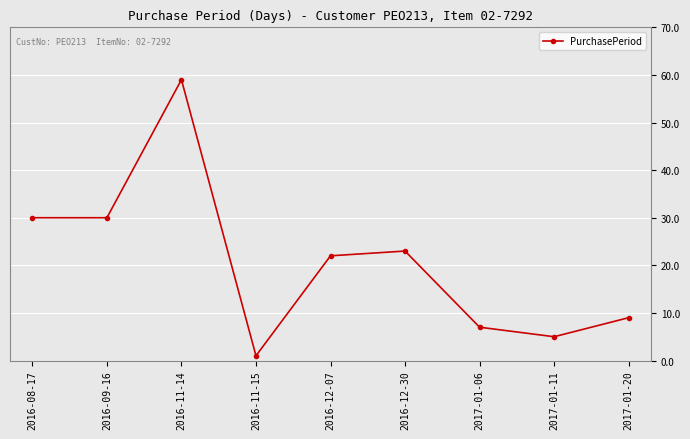

What is the label of the 3rd point from the right?

2017-01-06